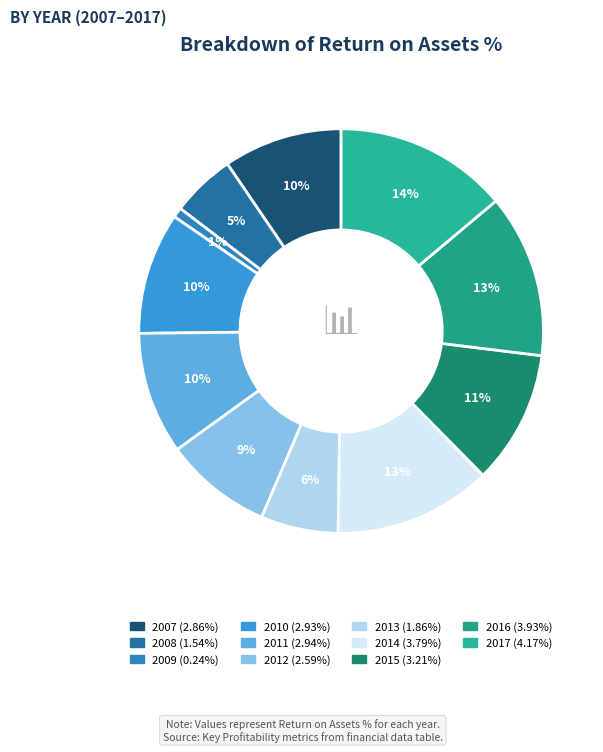

What percentage do 2015 and 2011 together represent?

20.5%